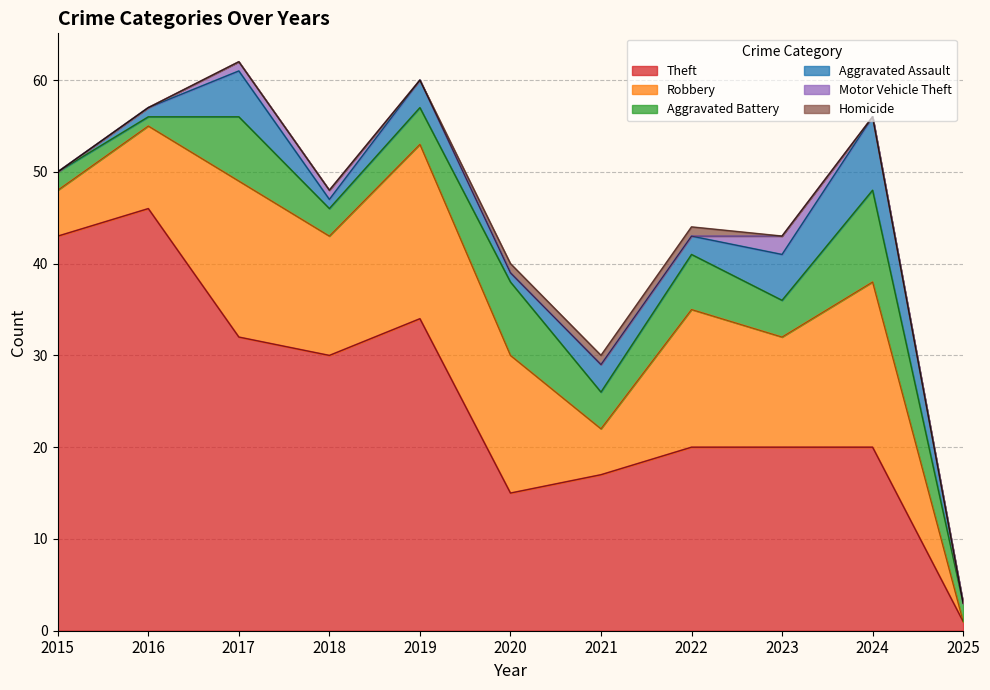

Where is the first local minimum for Aggravated Assault?

2018